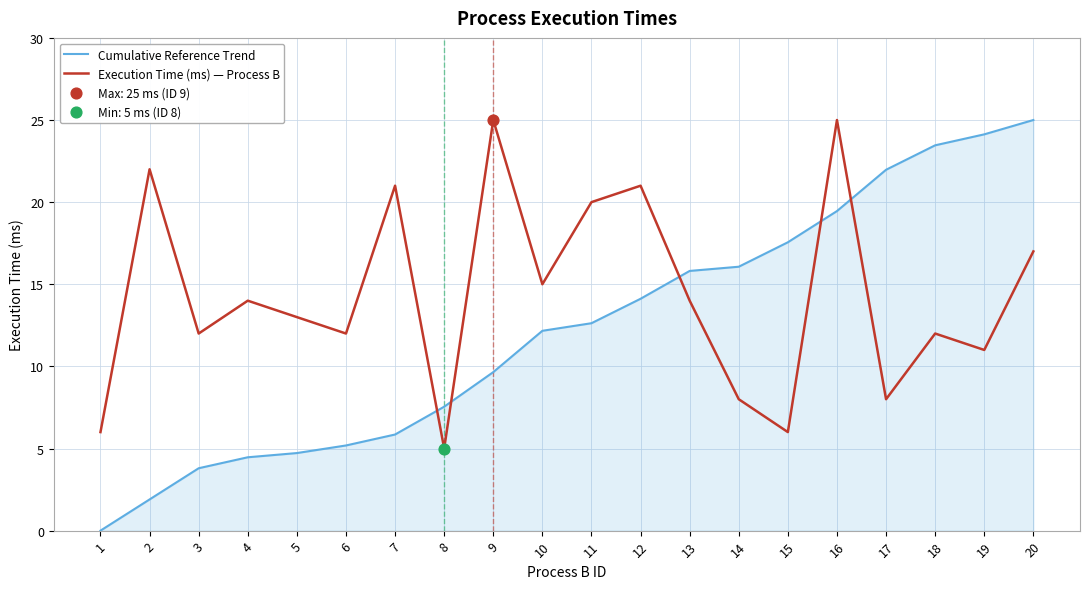

What is the total value across all series at 13?

29.8